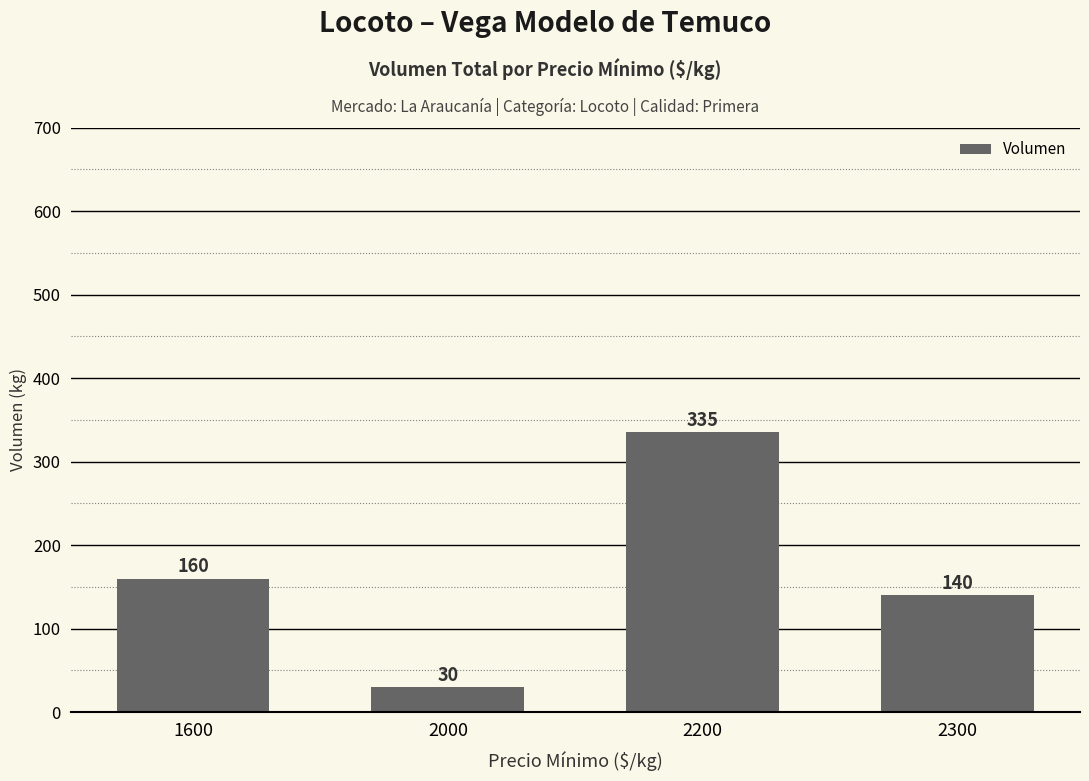

Count the number of data series in this chart.

1